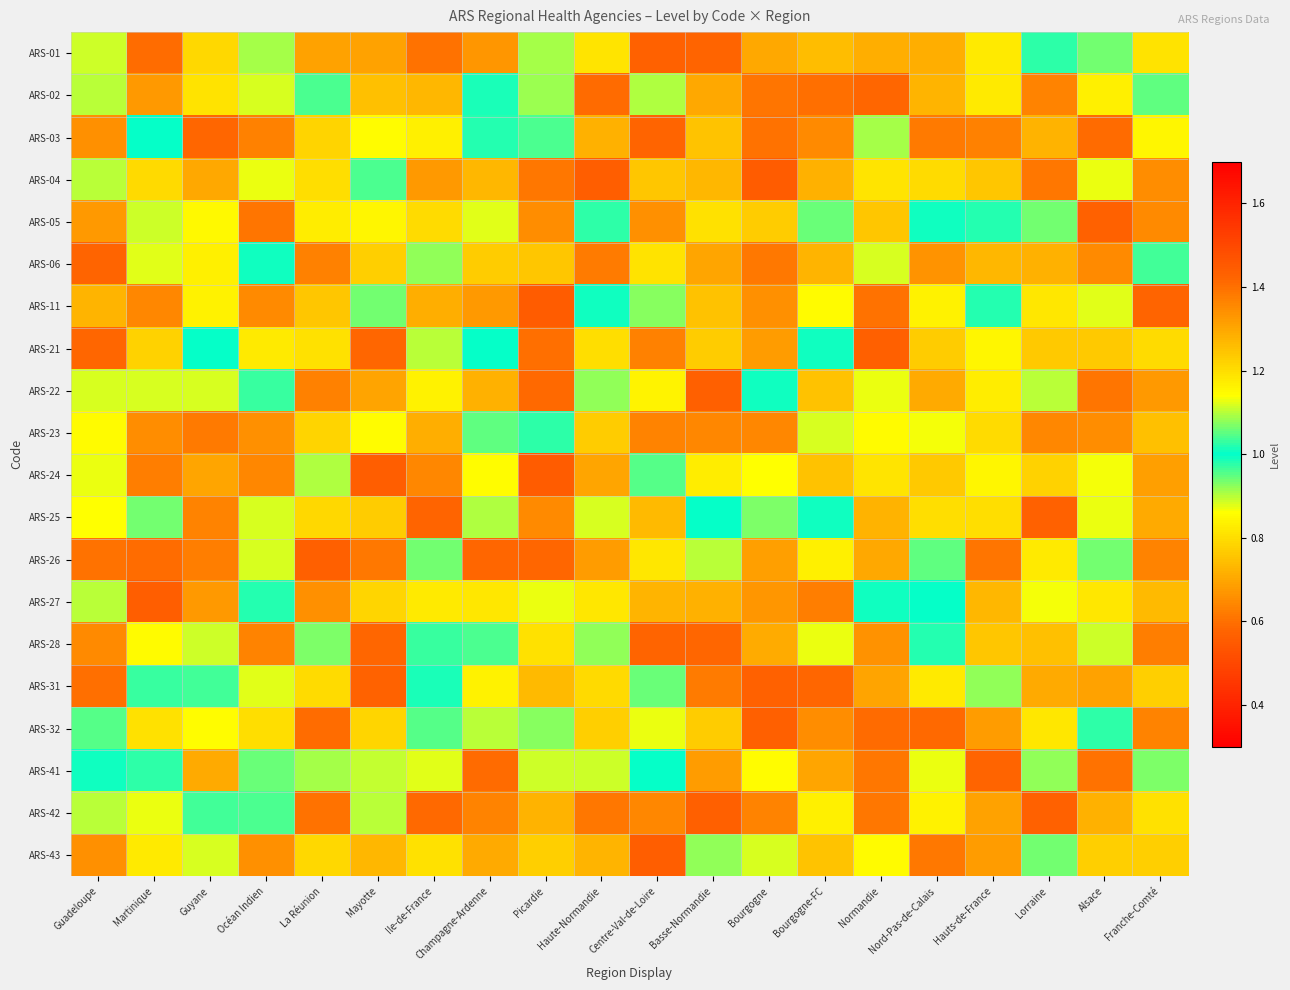

Which category has the highest value across all series?

Centre-Val-de-Loire